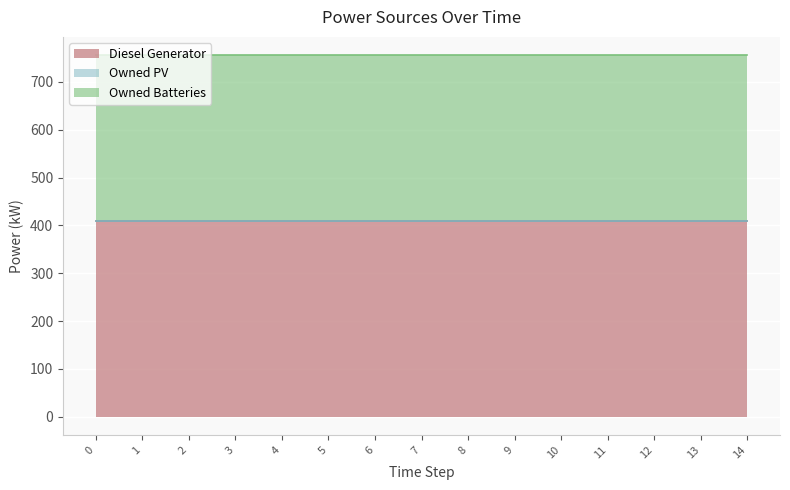

True or false: Owned PV and Diesel Generator cross at least once.

False